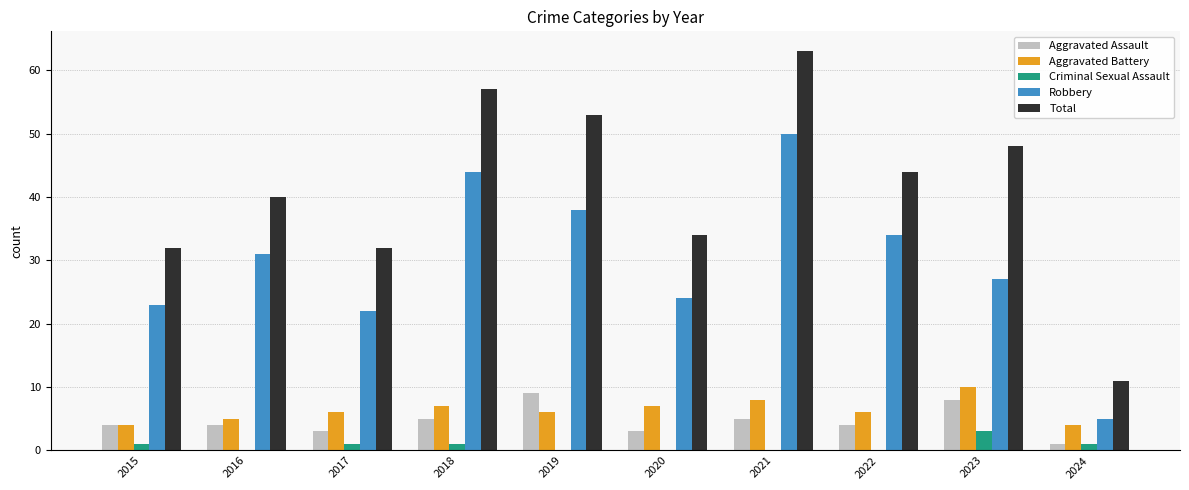

How many groups of bars are there?

10